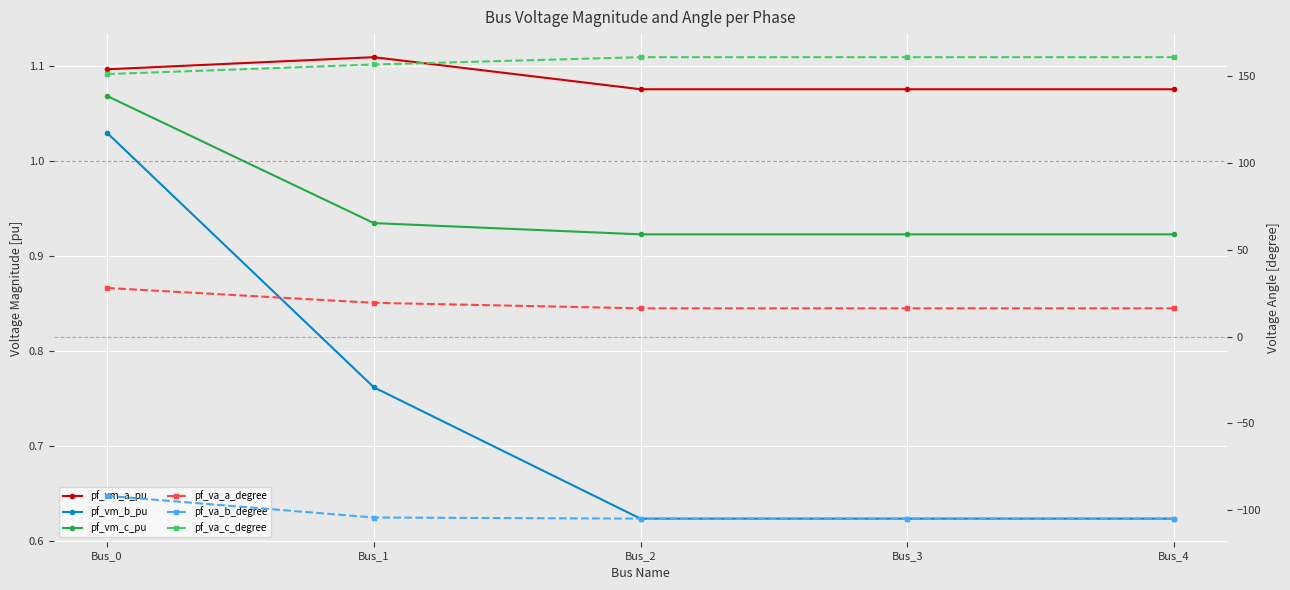

True or false: pf_vm_a_pu and pf_va_b_degree intersect in this chart.

False